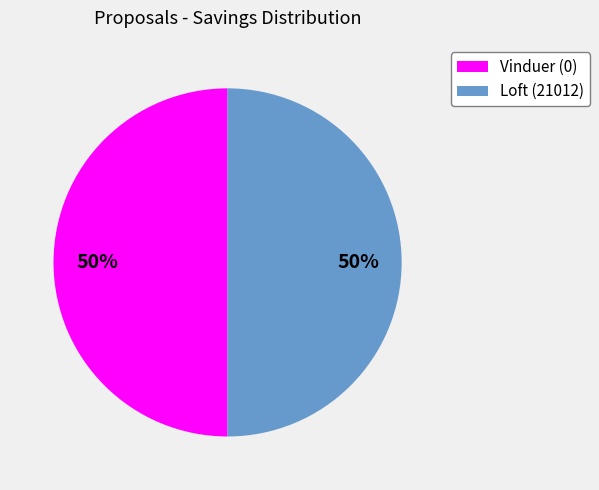

Combined, do Vinduer (0) and Loft (21012) account for over 50%?

Yes